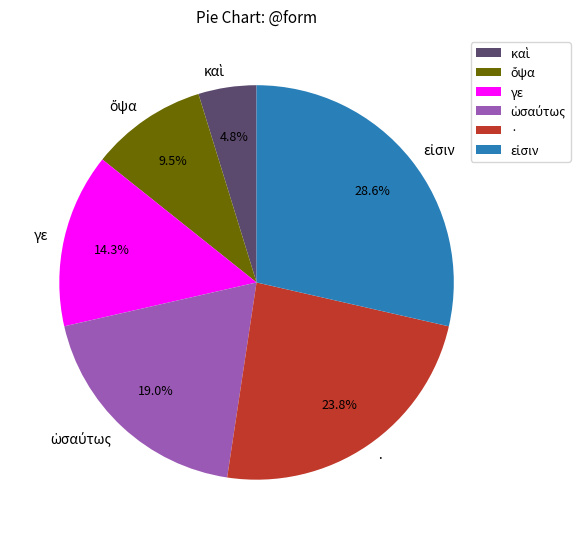

Is there a majority slice in this chart?

No